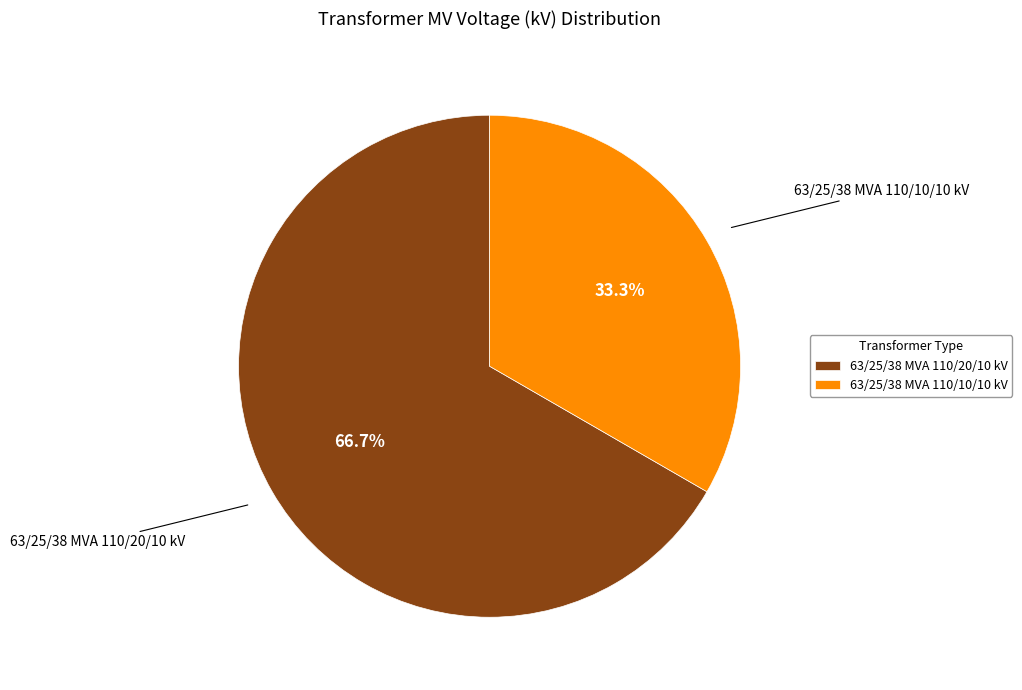

To the nearest percent, what portion does 63/25/38 MVA 110/10/10 kV represent?

33%